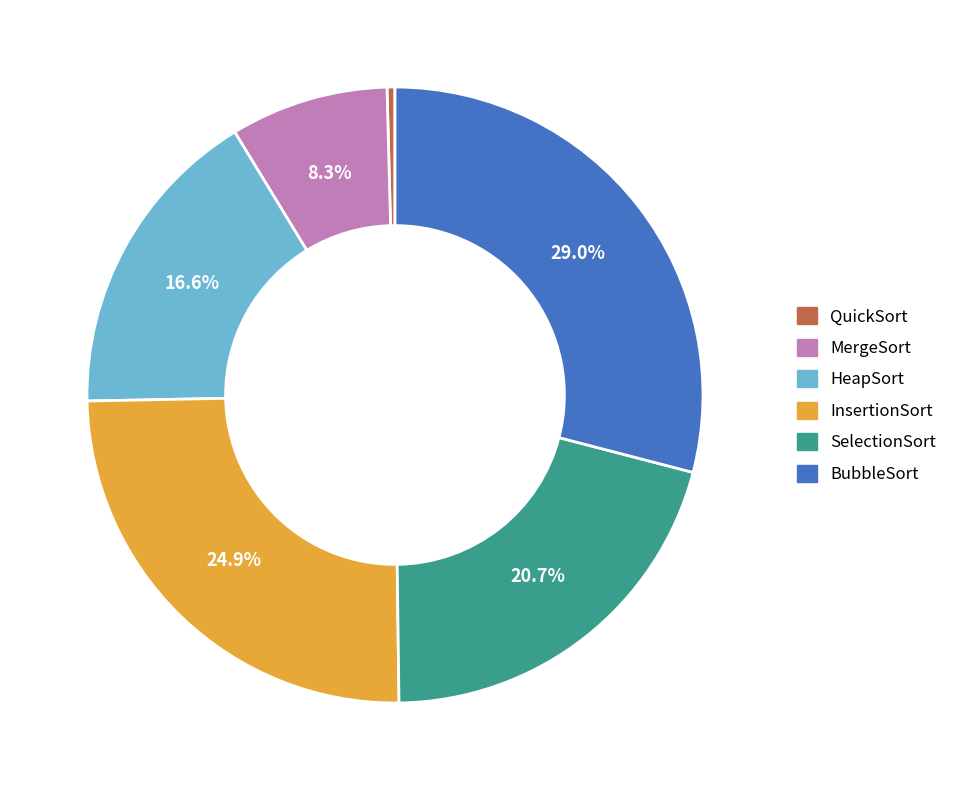

What is the smallest slice in the pie chart?

QuickSort